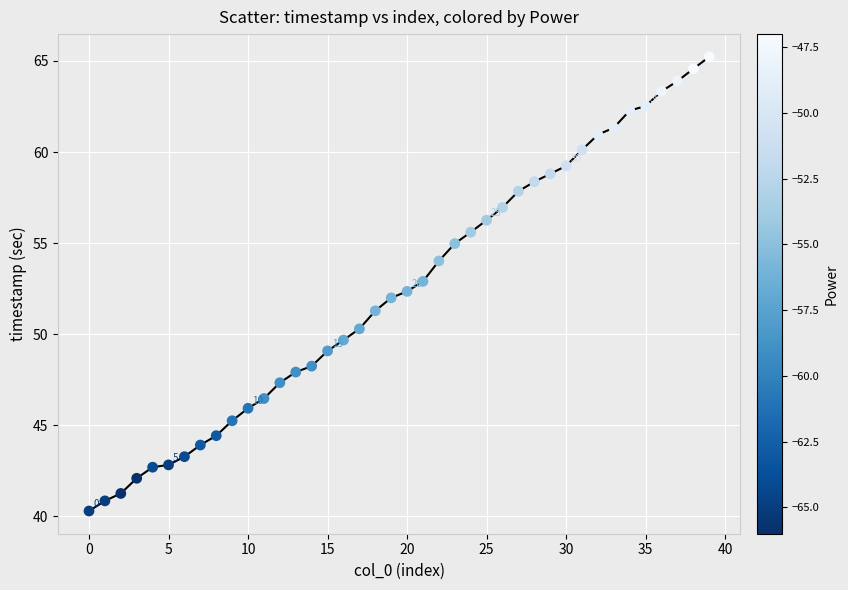

What is the greatest value displayed?

65.2